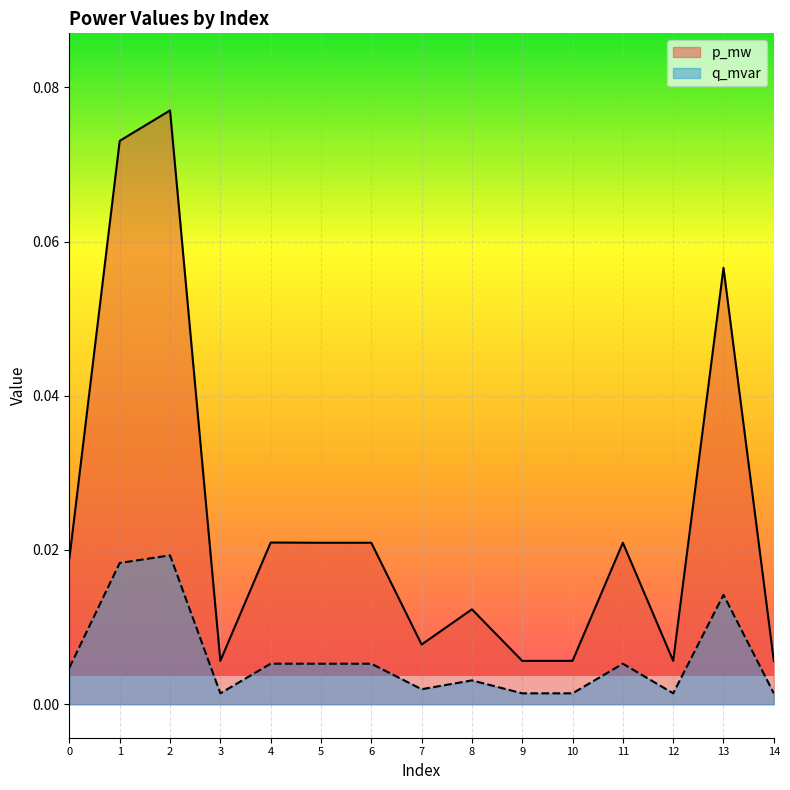

Rank the series at 9 from lowest to highest value.

q_mvar, p_mw